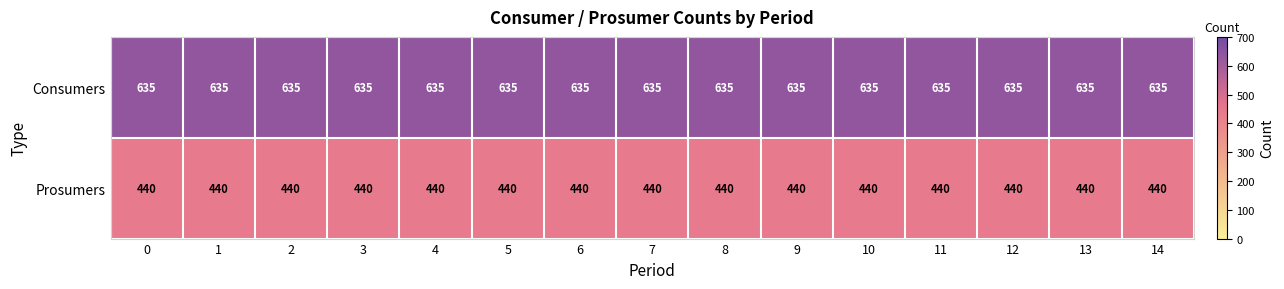

The value of Prosumers at 13 is 121. True or false?

False